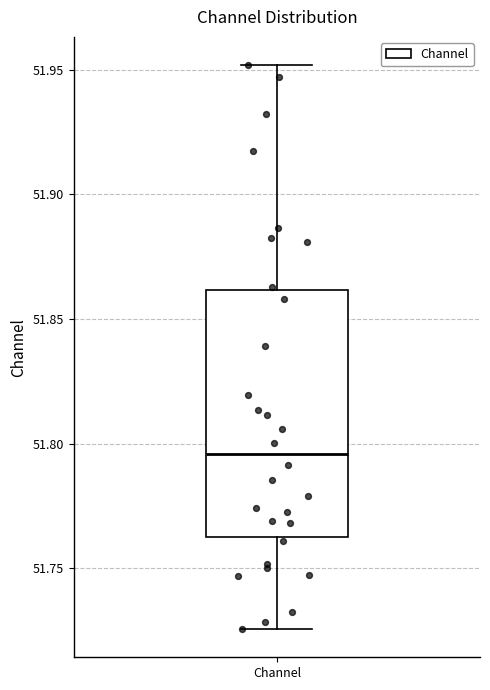

Where does the lower whisker of the box for Channel end on the y-axis? The values are not printed on the chart, so give them approximately, as read against the axis.

51.725